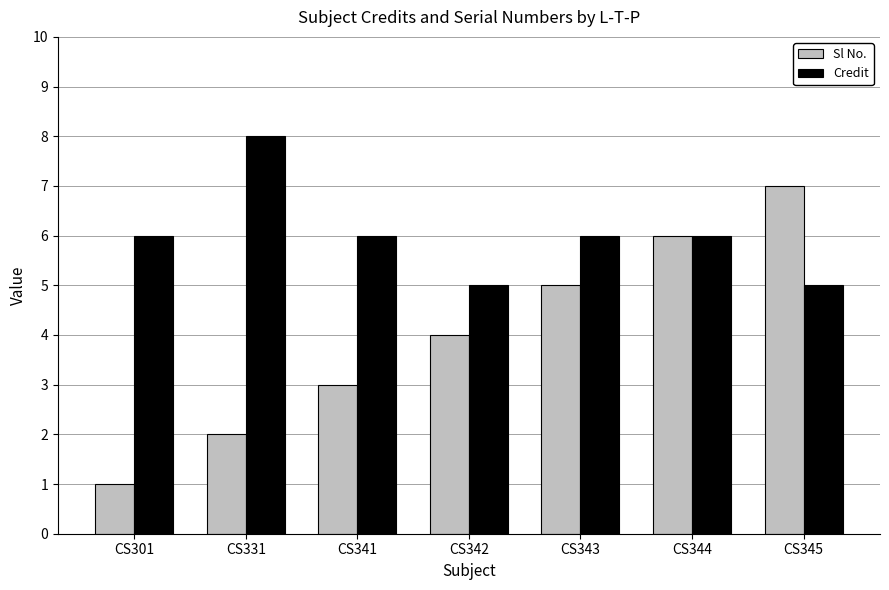

What are all the series names shown in the legend?

Sl No., Credit